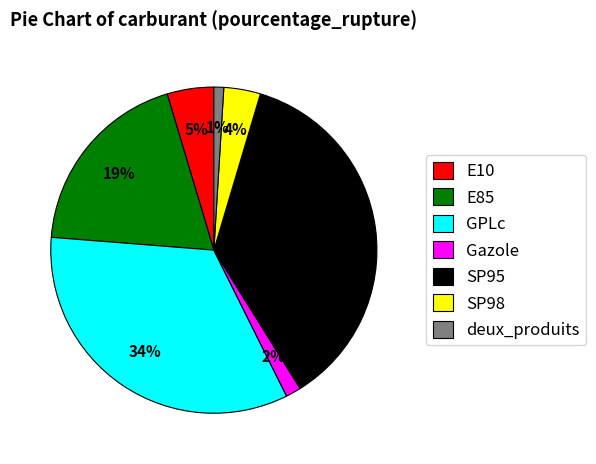

How many slices are in this pie chart?

7